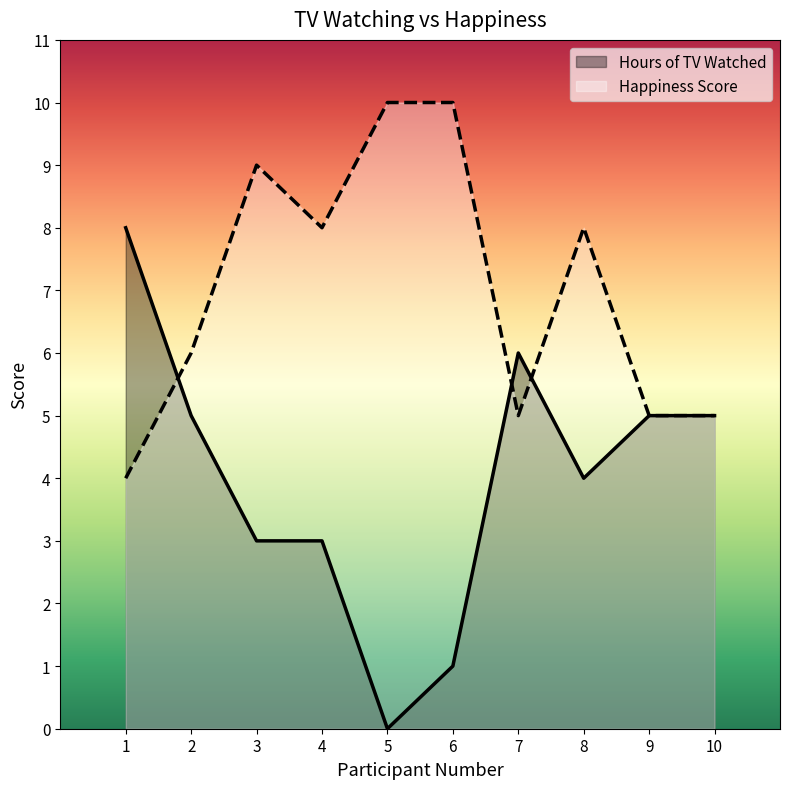

How many values in the Happiness Score series are below 8?

5